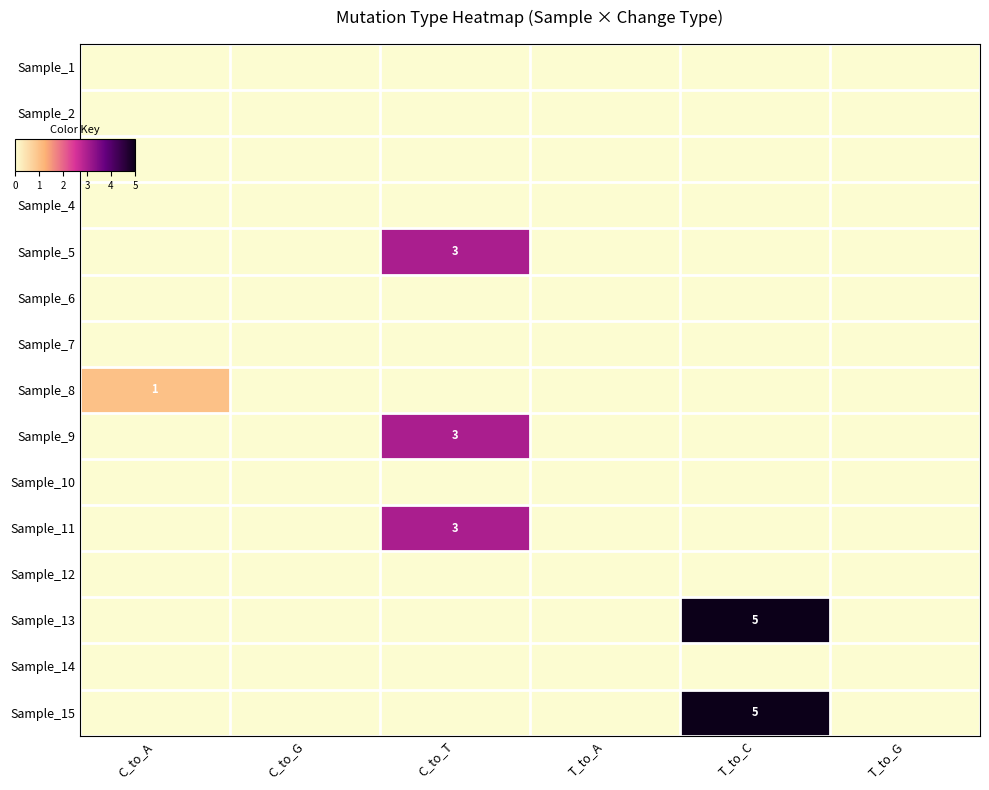

At which category does the chart reach its minimum across all series?

C_to_A